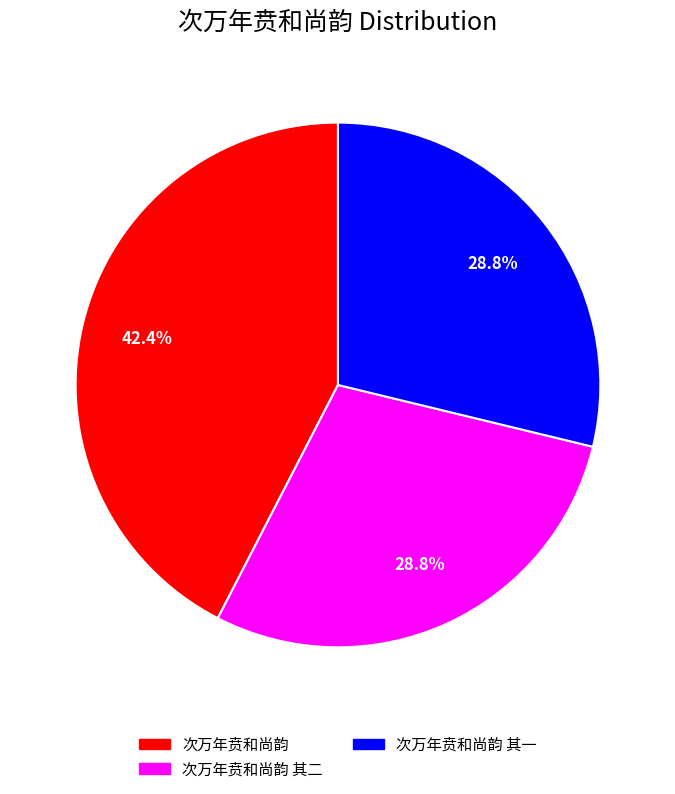

Is there a majority slice in this chart?

No